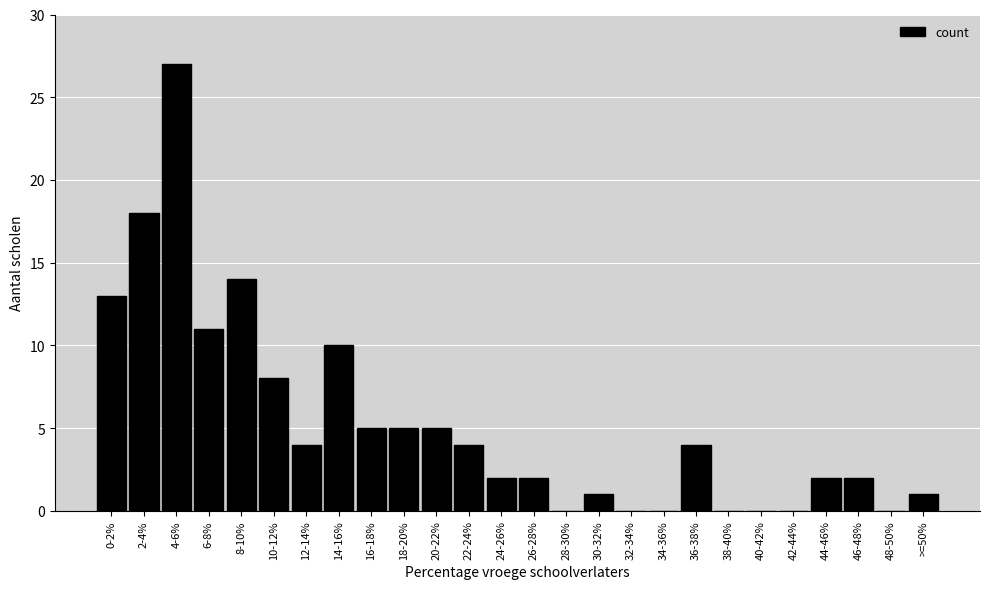

Reading left to right, transcribe all the data shown in this chart.

0-2%=13	2-4%=18	4-6%=27	6-8%=11	8-10%=14	10-12%=8	12-14%=4	14-16%=10	16-18%=5	18-20%=5	20-22%=5	22-24%=4	24-26%=2	26-28%=2	28-30%=0	30-32%=1	32-34%=0	34-36%=0	36-38%=4	38-40%=0	40-42%=0	42-44%=0	44-46%=2	46-48%=2	48-50%=0	>=50%=1